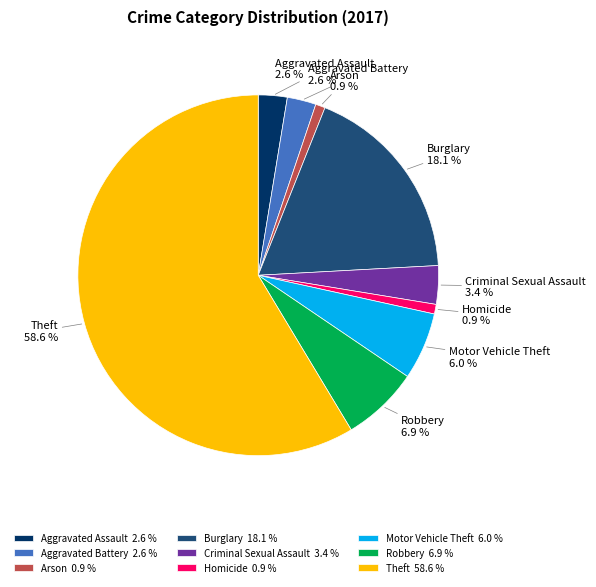

What percentage is the Homicide slice, to the nearest percent?

1%